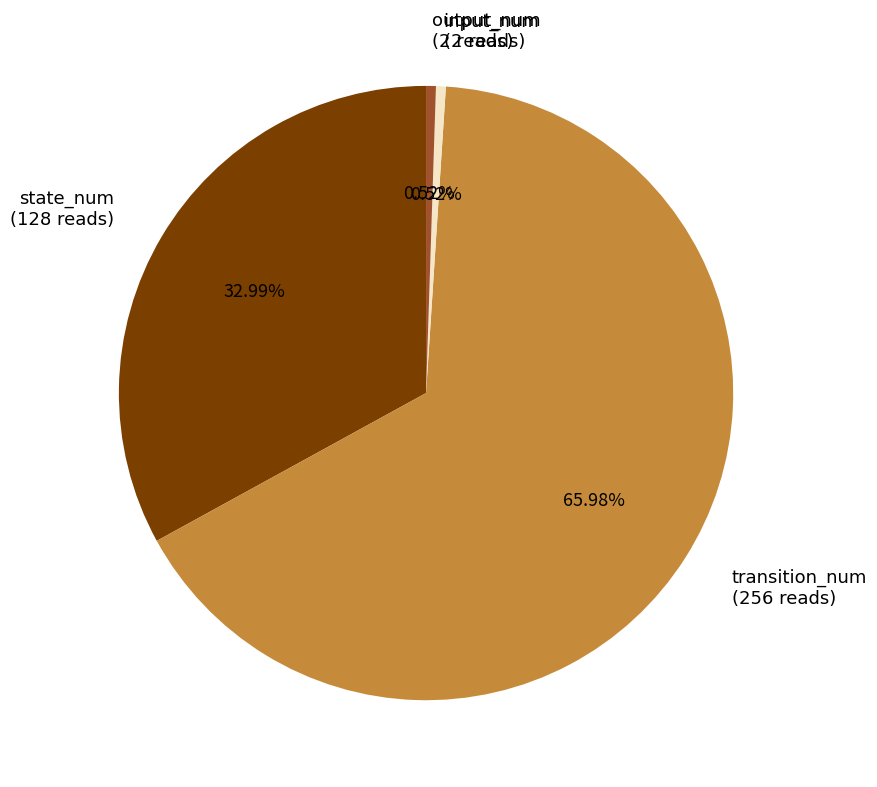

Count the number of slices in the pie.

4